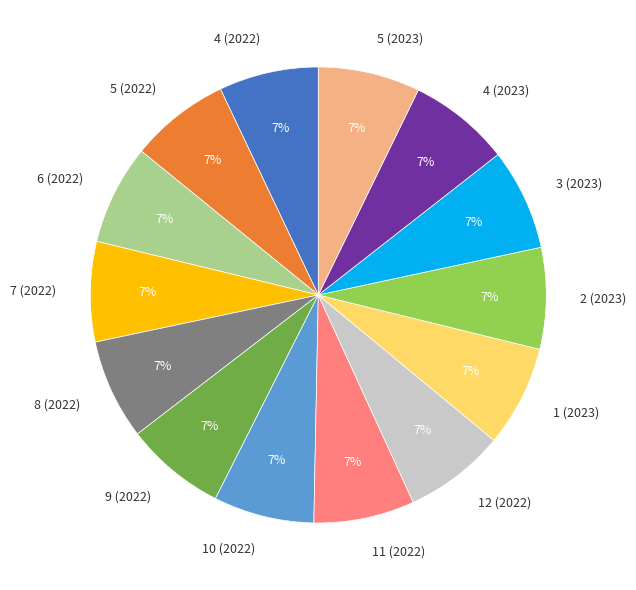

Does any single category account for the majority?

No